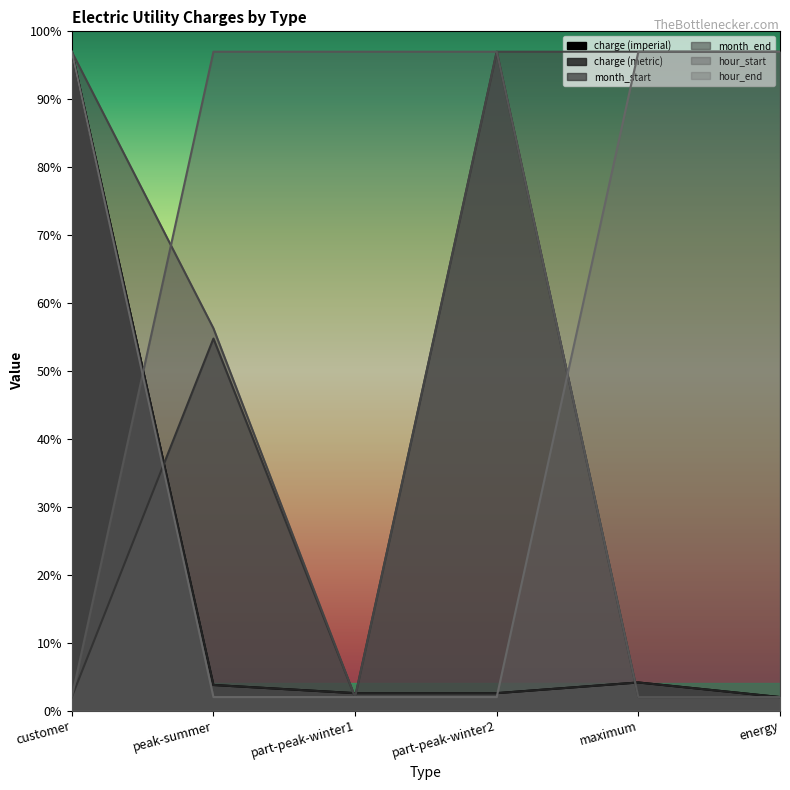

Reading left to right, what are all the values shown in this chart?

charge (imperial): customer=97.0	peak-summer=3.8	part-peak-winter1=2.6	part-peak-winter2=2.6	maximum=4.2	energy=2.0
charge (metric): customer=97.0	peak-summer=3.8	part-peak-winter1=2.6	part-peak-winter2=2.6	maximum=4.2	energy=2.0
month_start: customer=2.0	peak-summer=54.8	part-peak-winter1=2.0	part-peak-winter2=97.0	maximum=2.0	energy=2.0
month_end: customer=97.0	peak-summer=56.3	part-peak-winter1=2.0	part-peak-winter2=97.0	maximum=97.0	energy=97.0
hour_start: customer=2.0	peak-summer=97.0	part-peak-winter1=97.0	part-peak-winter2=97.0	maximum=2.0	energy=2.0
hour_end: customer=97.0	peak-summer=2.0	part-peak-winter1=2.0	part-peak-winter2=2.0	maximum=97.0	energy=97.0